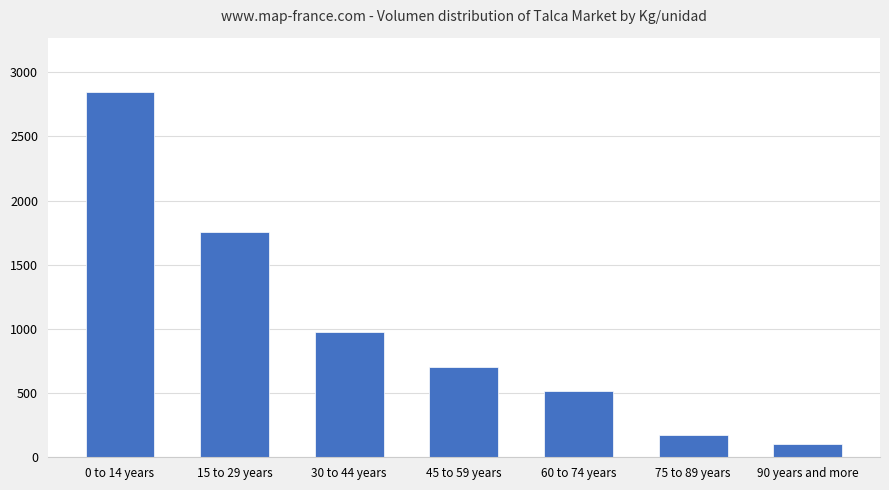

The value at 0 to 14 years is 4541. True or false?

False